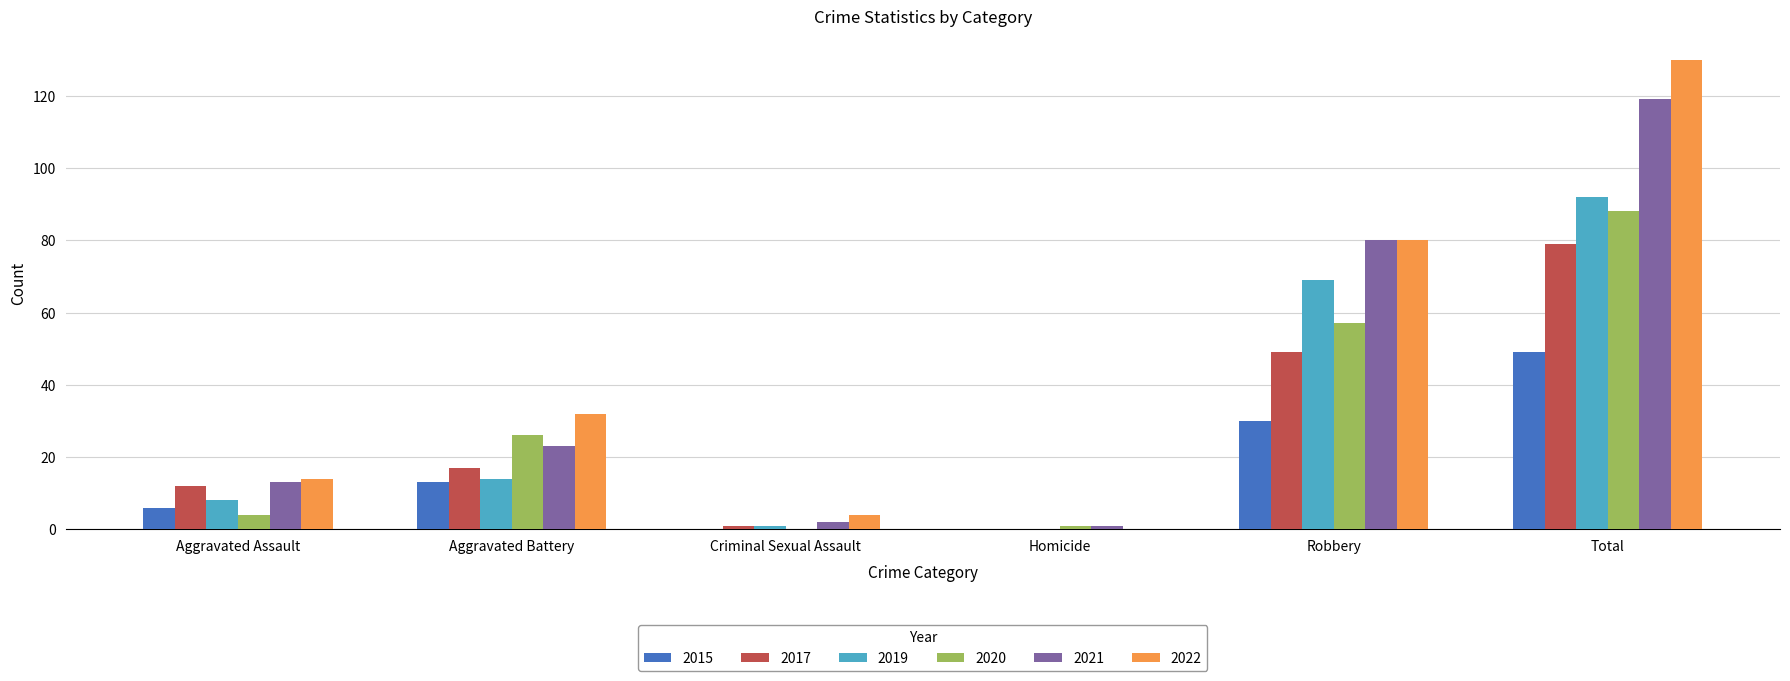

At which label is 2019 closest to 46?

Robbery